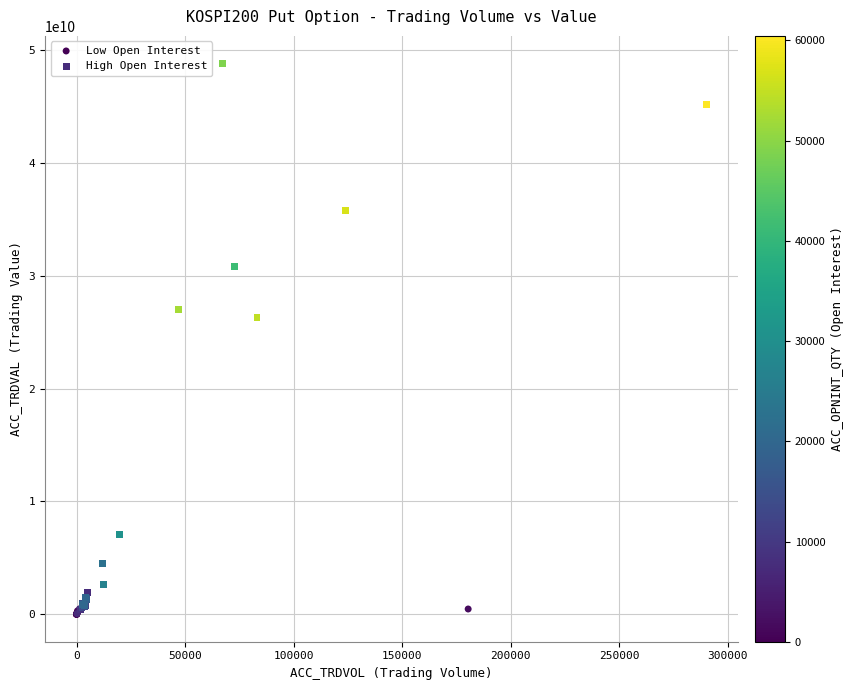

Which series has the widest spread of Y values?

High Open Interest